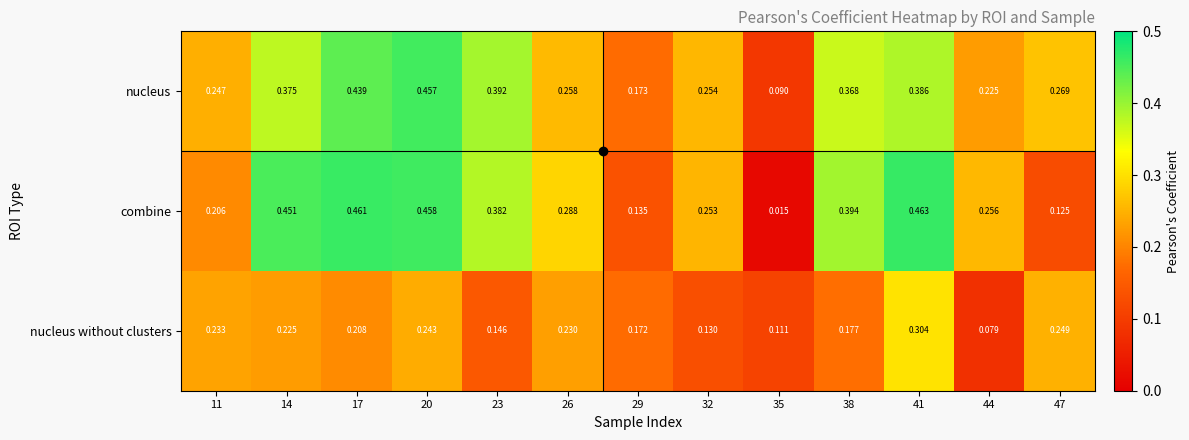

Between 20 and 35, which series saw the biggest shift?

combine